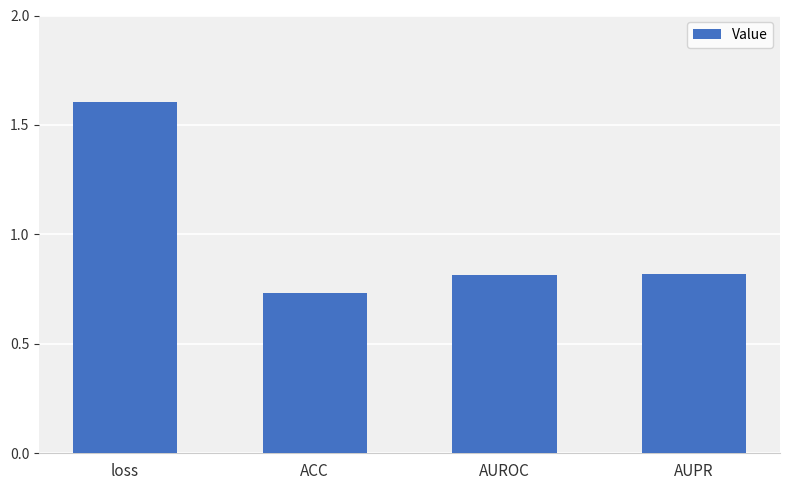

Which category has the highest value across all series?

loss